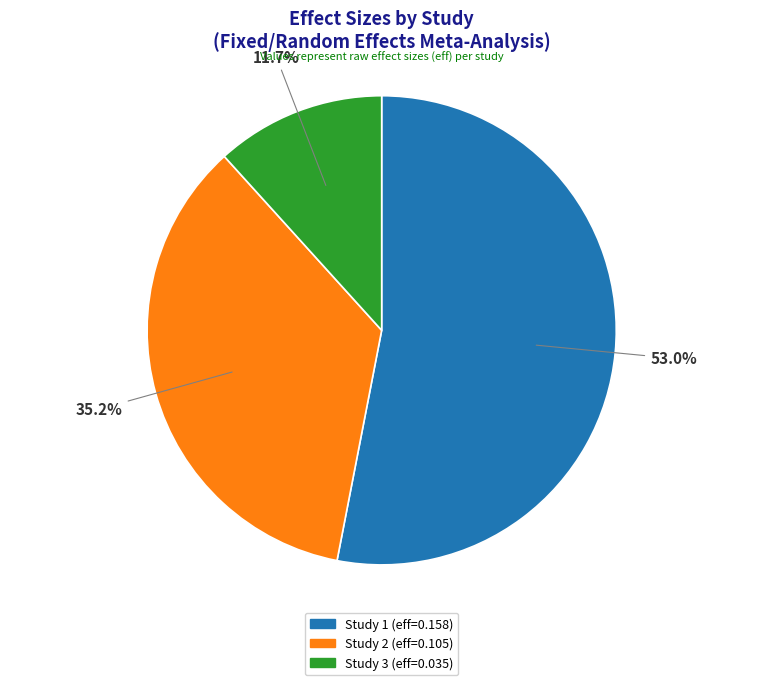

Is there a majority slice in this chart?

Yes